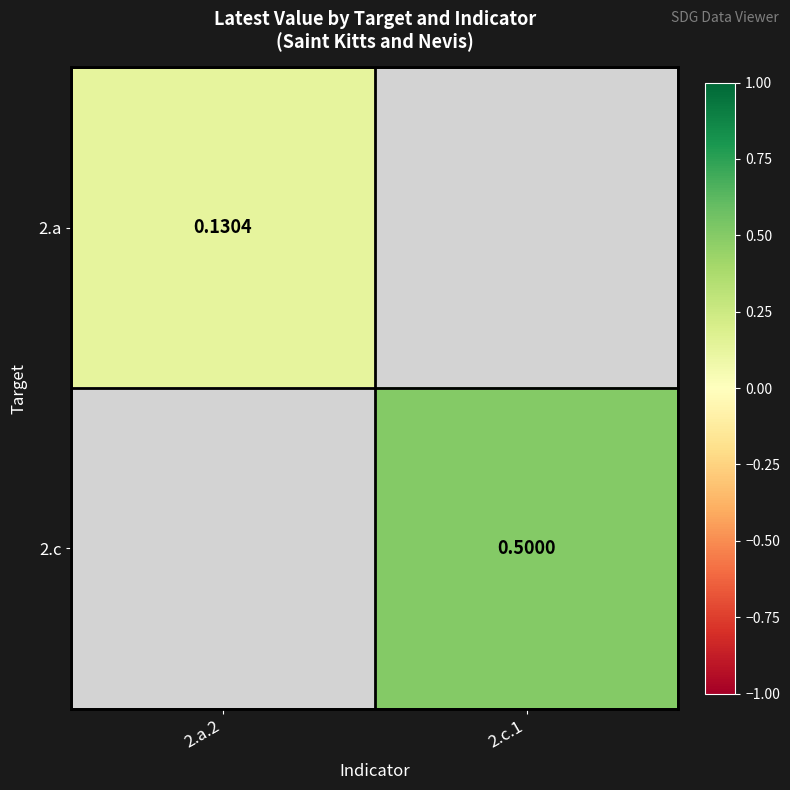

Which category has the highest value across all series?

2.c.1